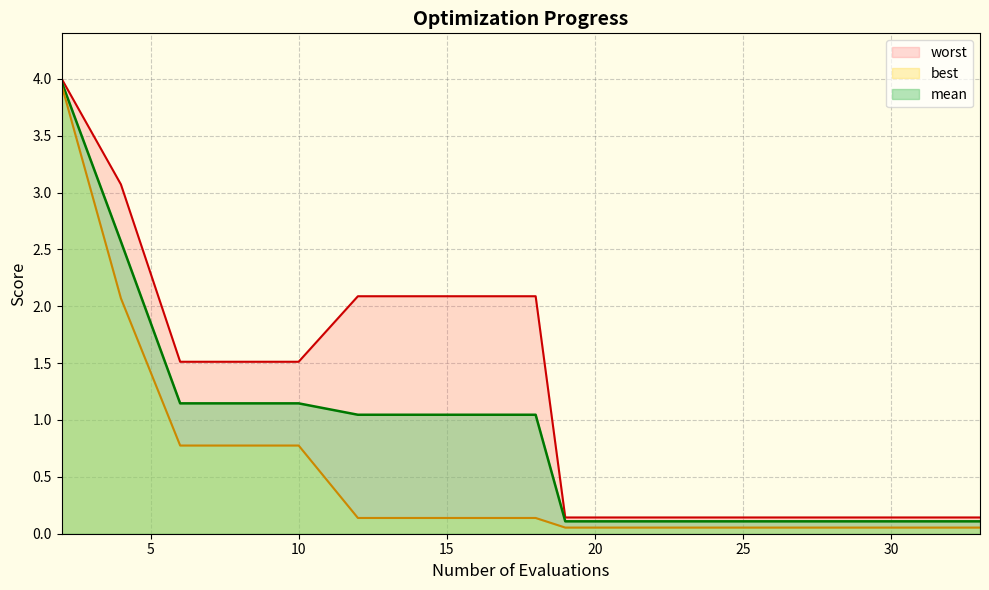

True or false: best and worst intersect in this chart.

False